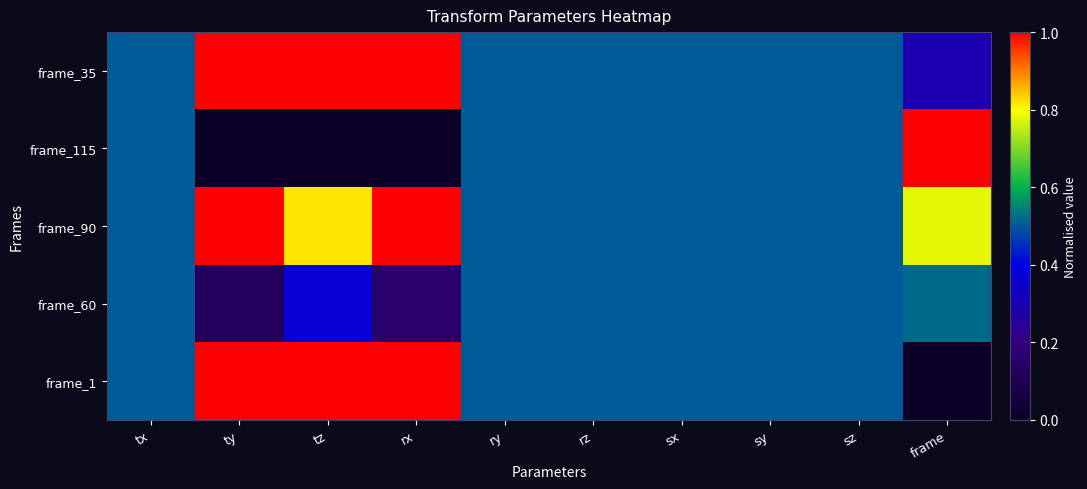

List the series in order of their peak value, lowest first.

frame_60, frame_35, frame_115, frame_90, frame_1